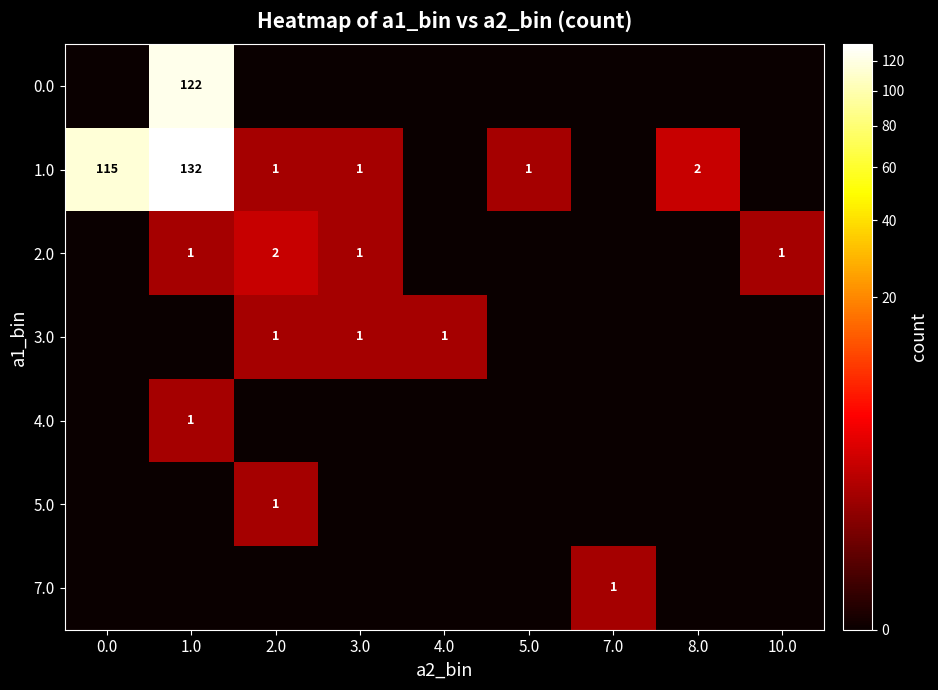

The 1.0 series shows 1 at 5.0. True or false?

True